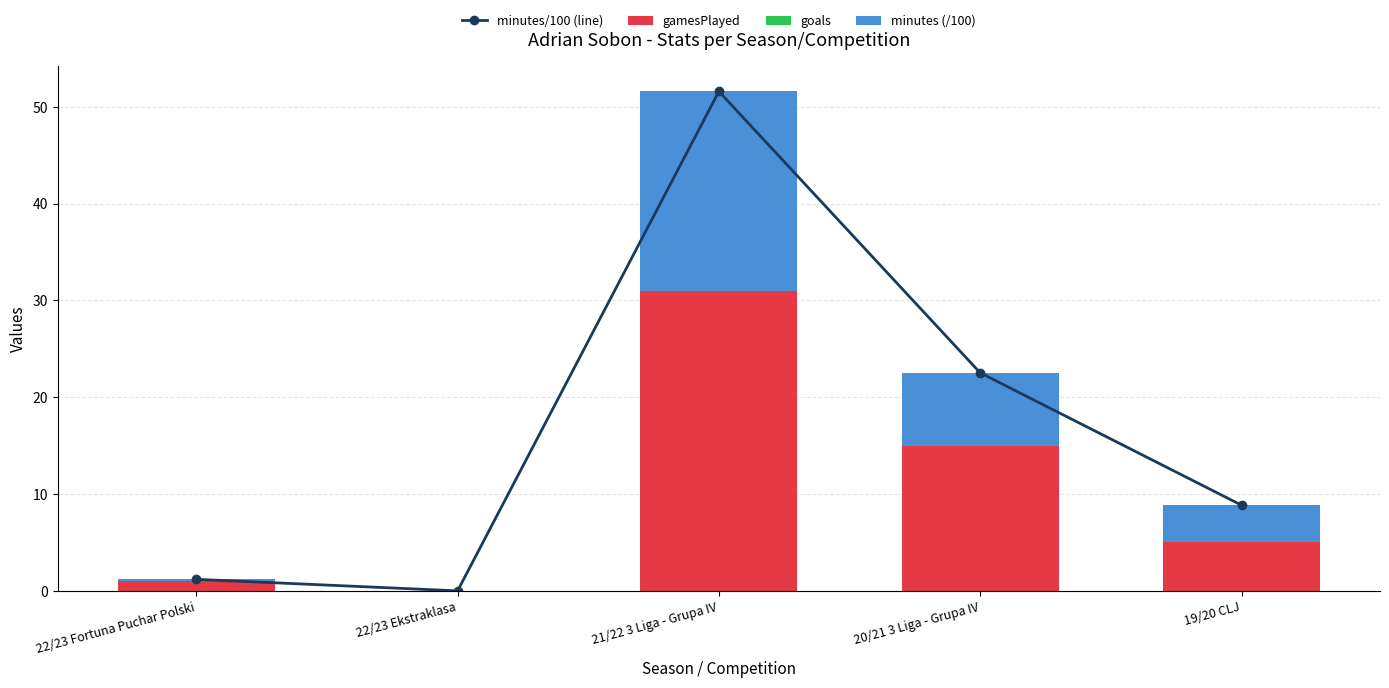

Reading left to right, transcribe all the data shown in this chart.

minutes/100 (line): 1.2	0.0	51.6	22.5	8.8
gamesPlayed: 1.0	0.0	31.0	15.0	5.0
goals: 0.0	0.0	0.0	0.0	0.0
minutes (/100): 0.2	0.0	20.6	7.5	3.8